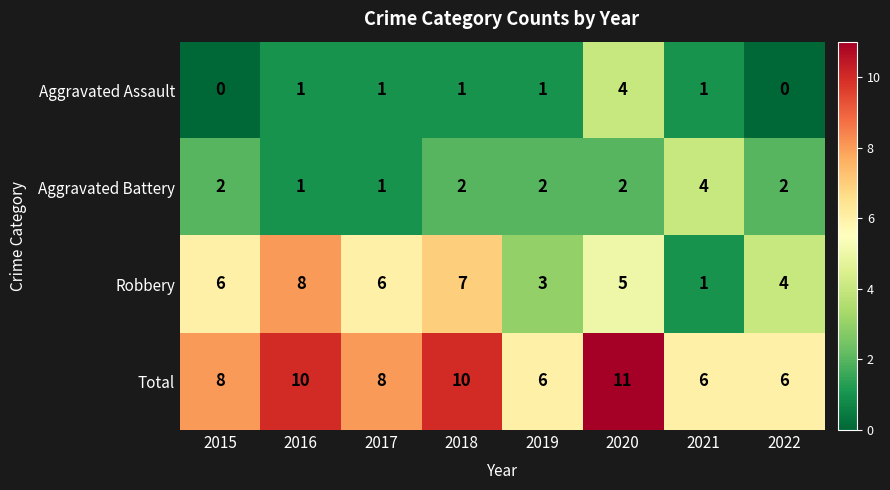

At which category is the sum across all series the highest?

2020